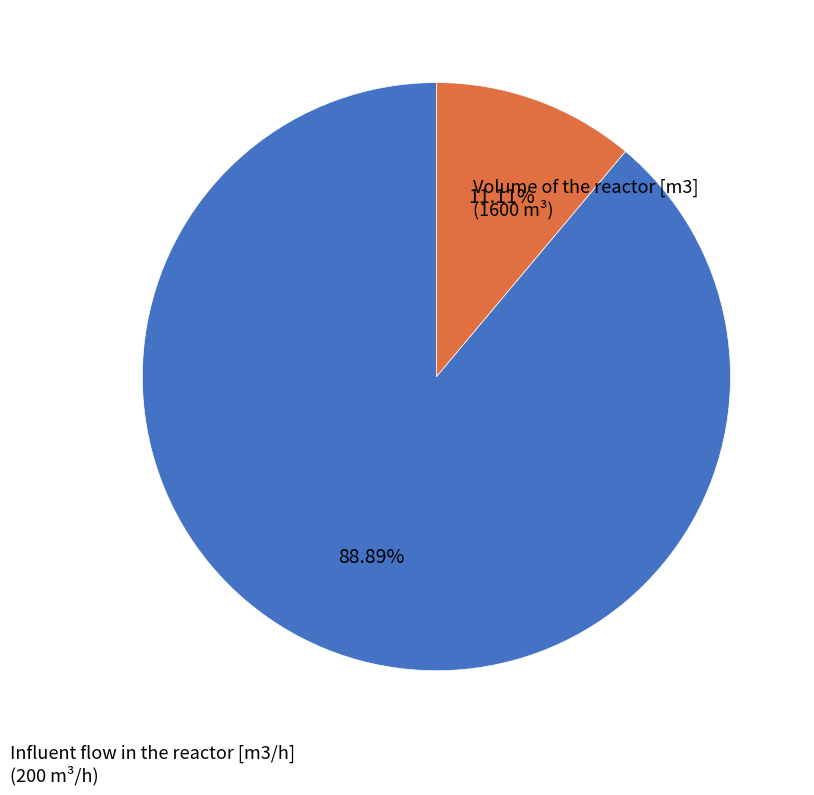

To the nearest percent, what is the difference between the largest and smallest slice percentages?

78%